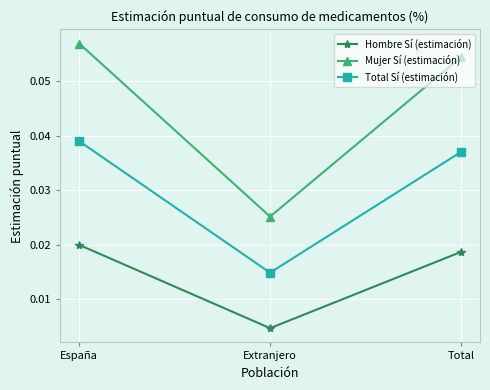

What is the label of the 3rd point from the left?

Total